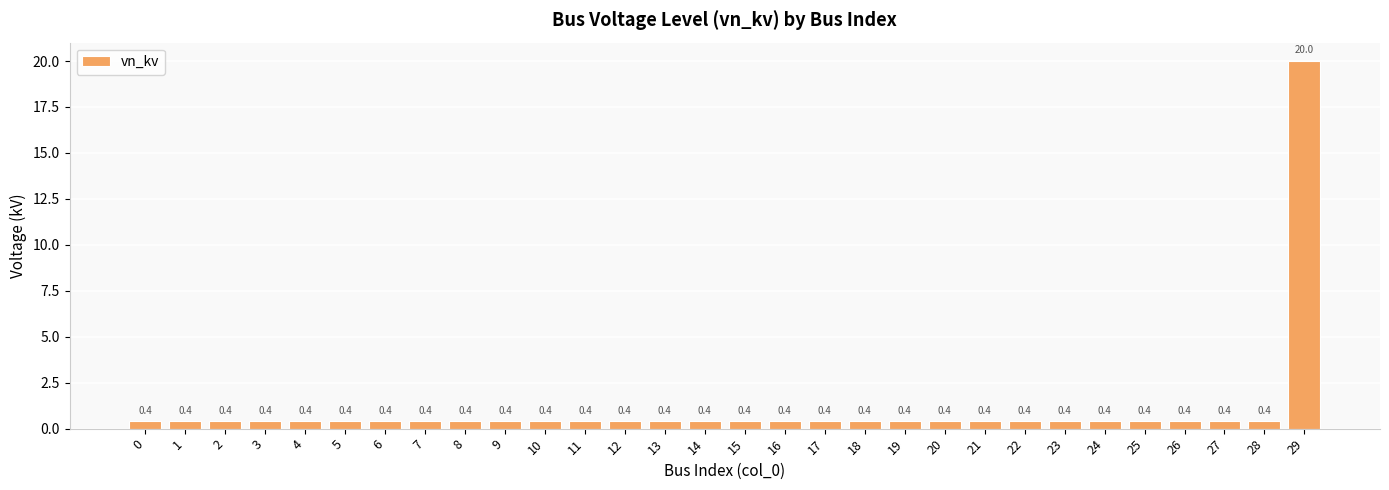

Which category has the highest value across all series?

29